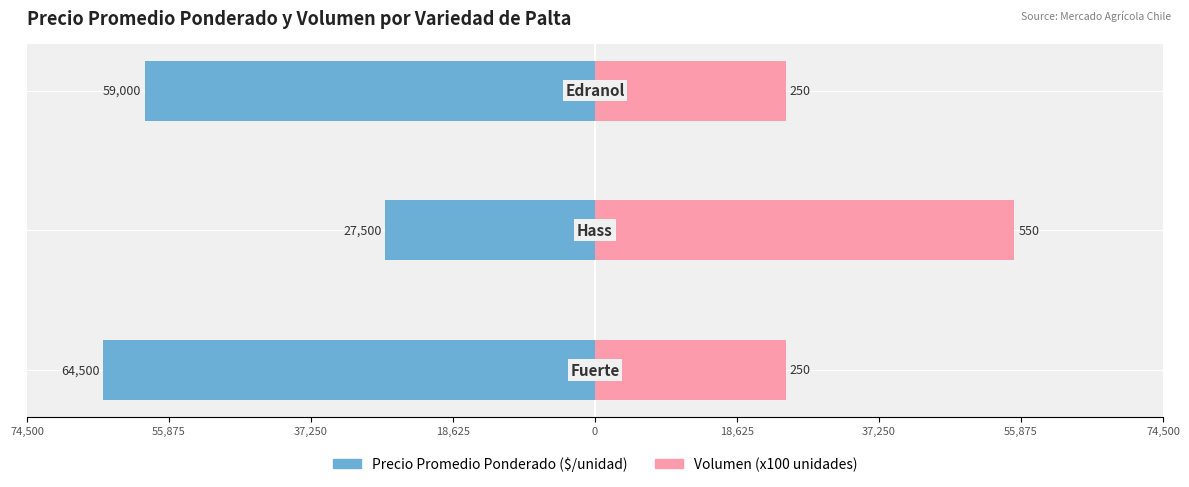

Which series has the widest spread of values?

Precio Promedio Ponderado